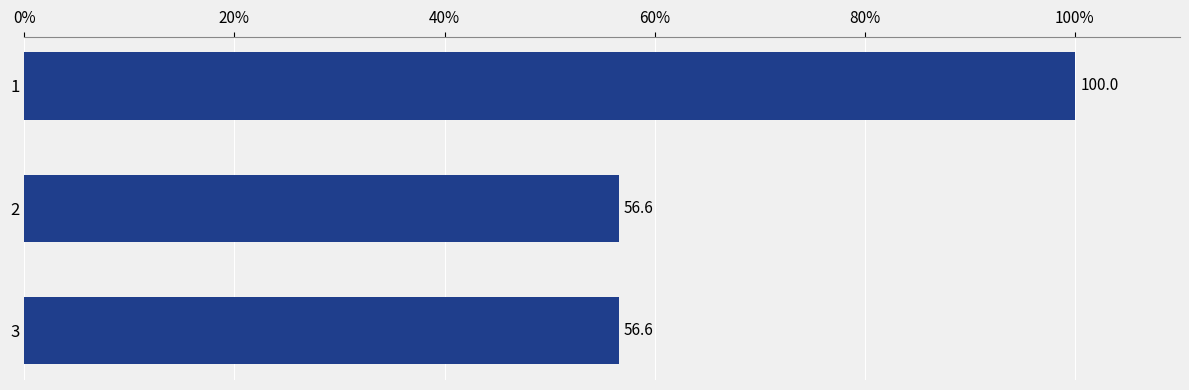

What is the approximate value at 1?

100.0